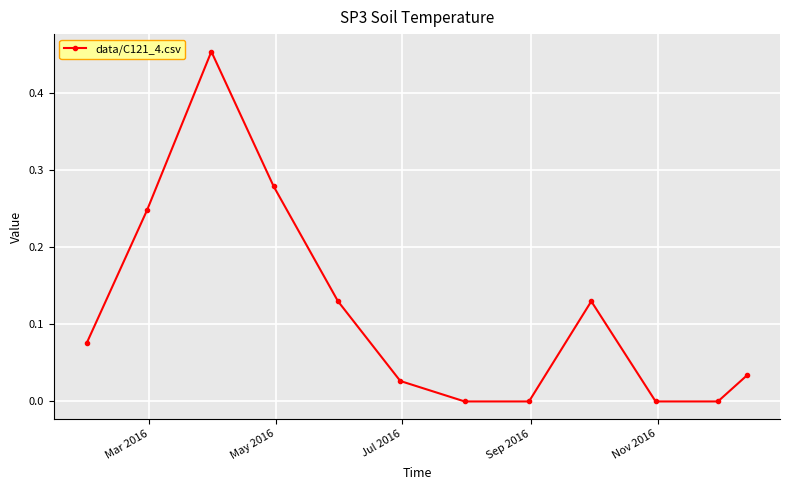

What is the sum of all values?

1.4